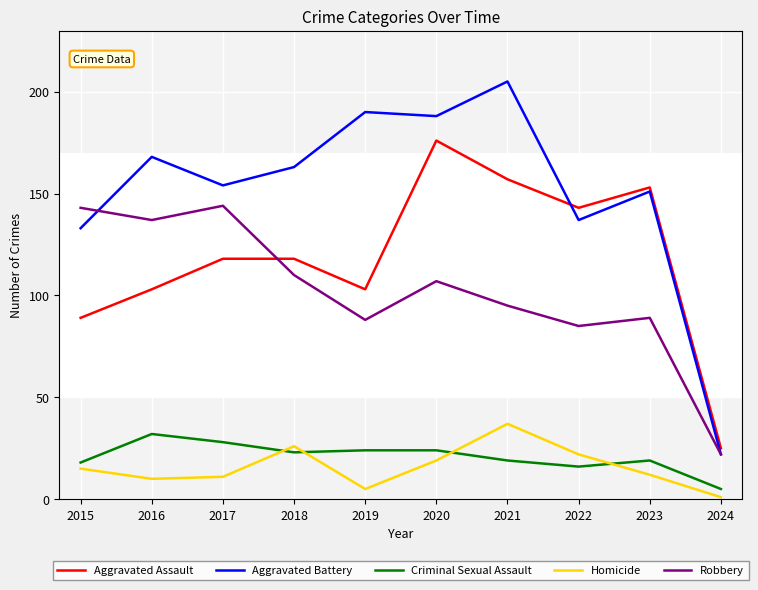

What is the difference between the second highest and second lowest values in the Homicide series?

21